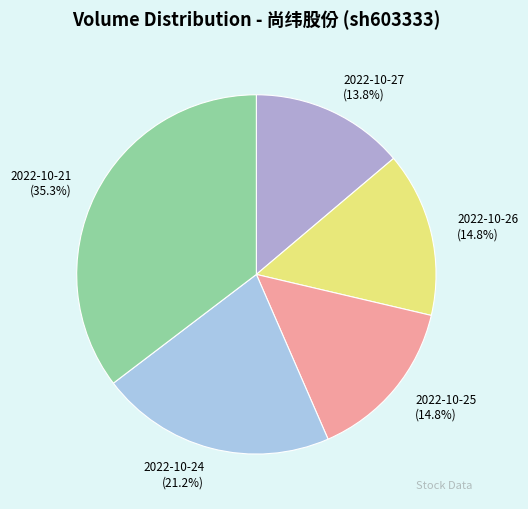

True or false: 2022-10-21 accounts for 43% of the total.

False